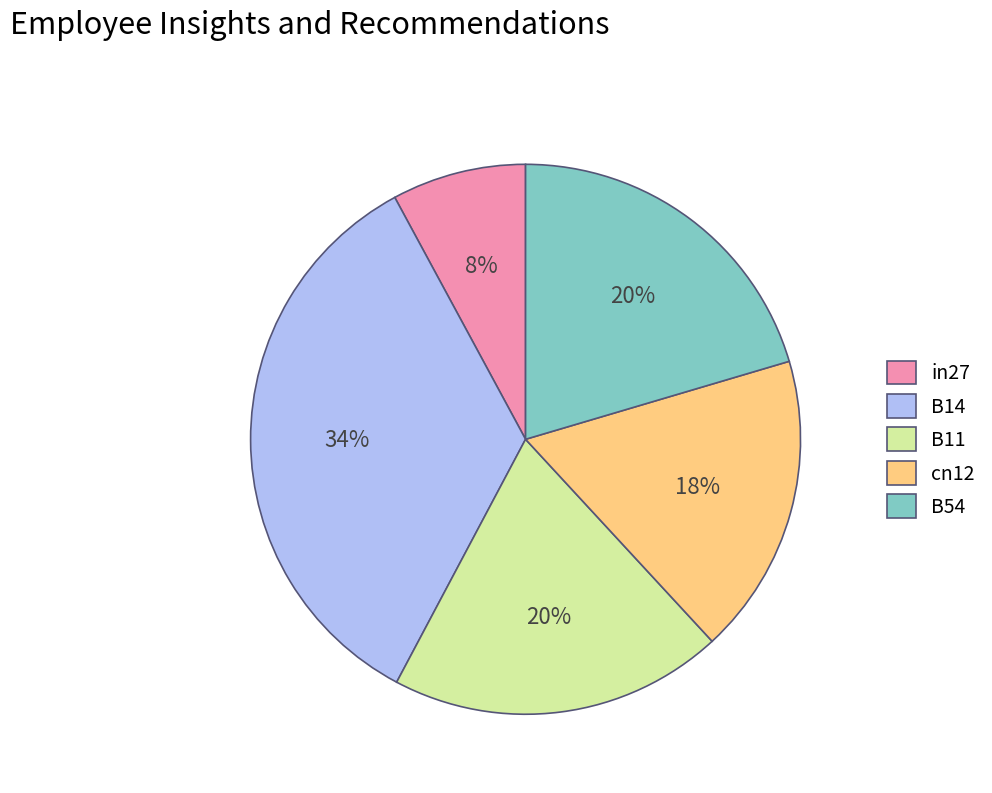

True or false: in27 accounts for 1% of the total.

False